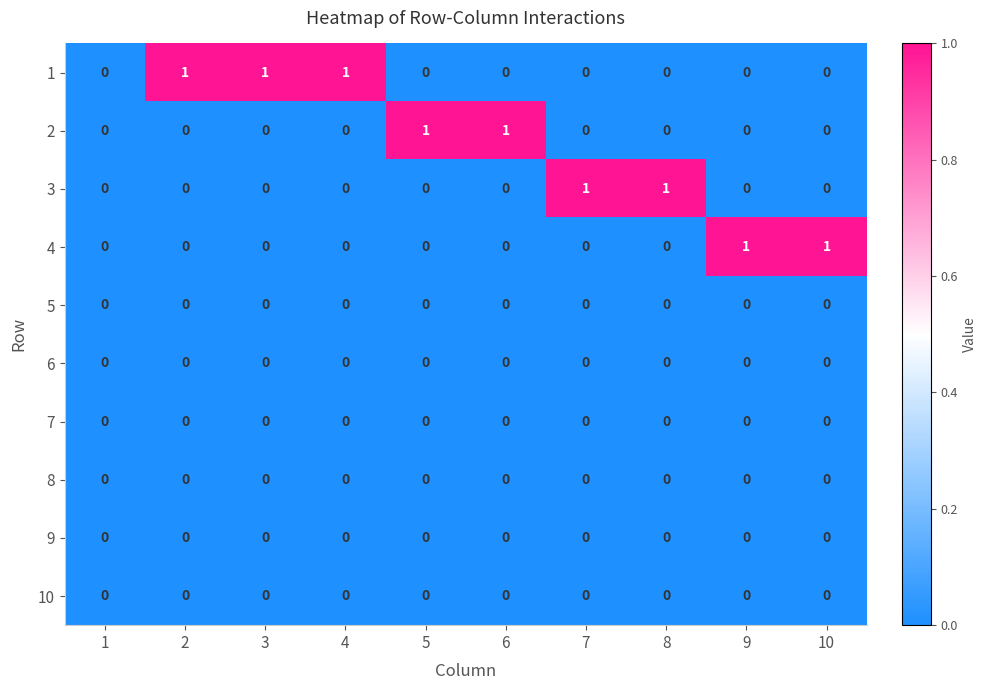

The value of 4 at 8 is -1. True or false?

False